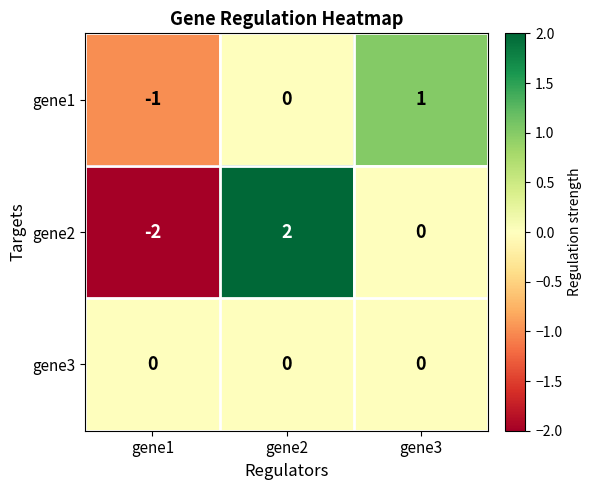

How many categories are shown in the chart?

3